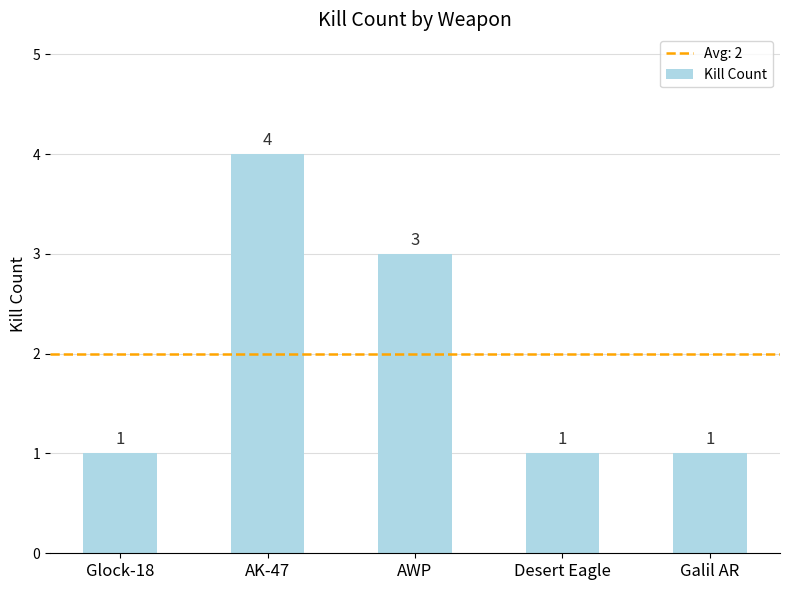

Is it true that the value at Desert Eagle is 1?

True